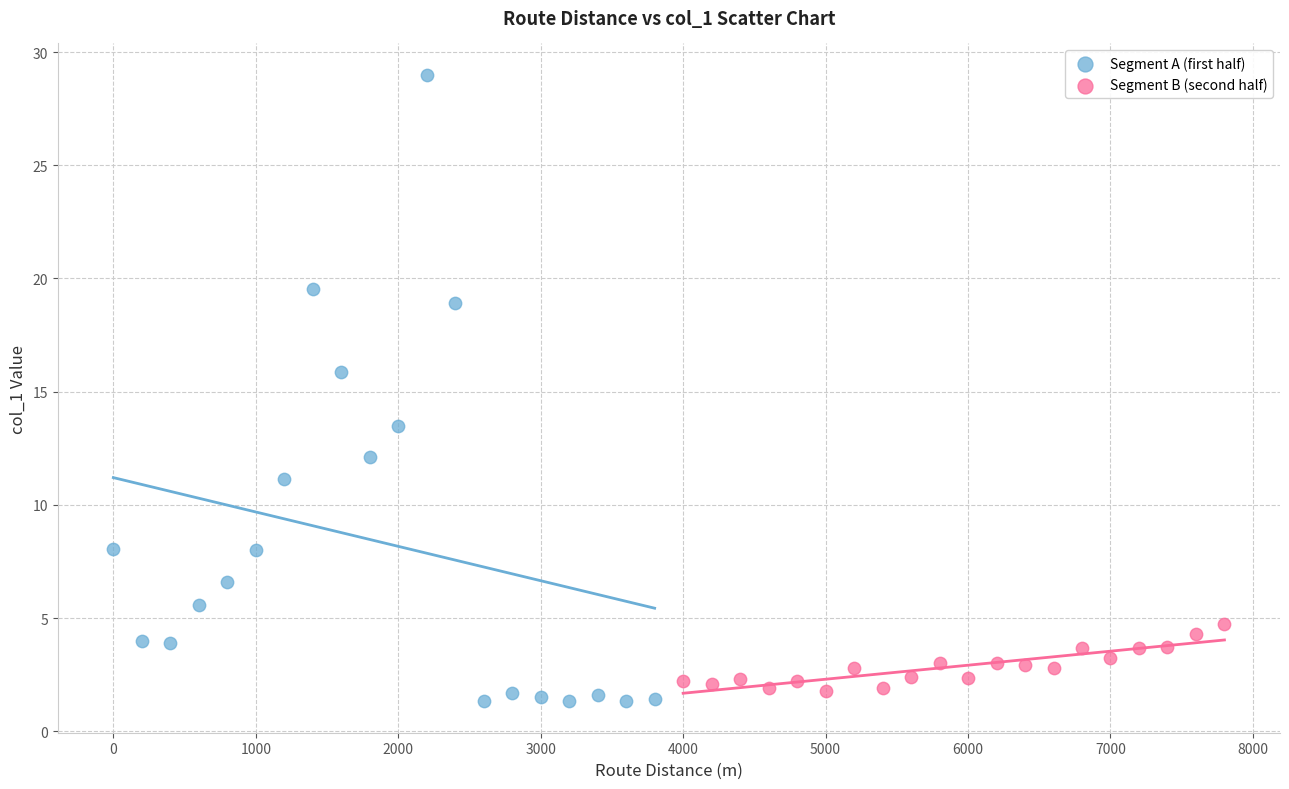

Which series reaches the maximum Y coordinate?

Segment A (first half)